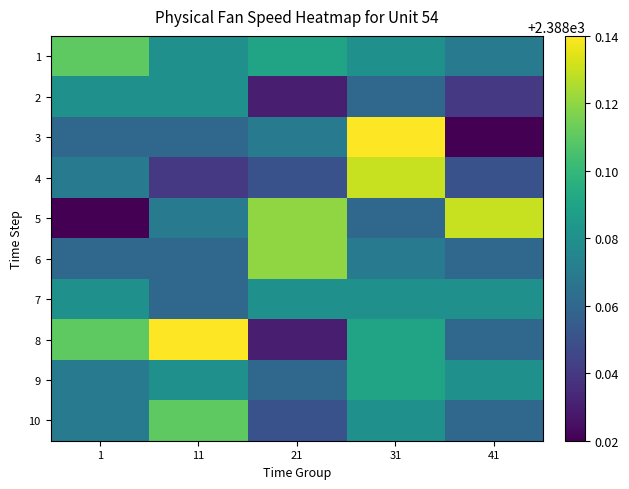

List the series in order of their peak value, highest first.

3, 8, 4, 5, 6, 1, 10, 9, 2, 7